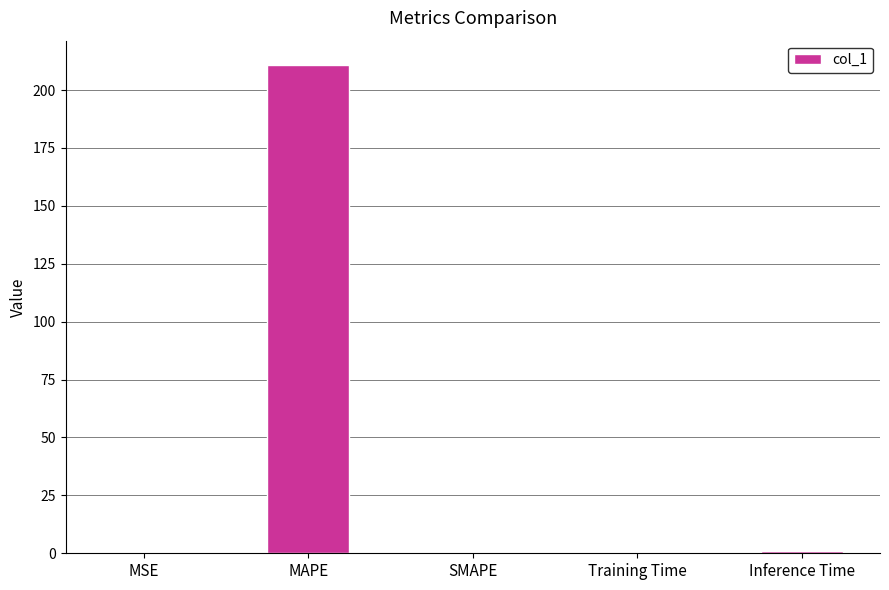

True or false: the data shows 0.0 at MSE.

True